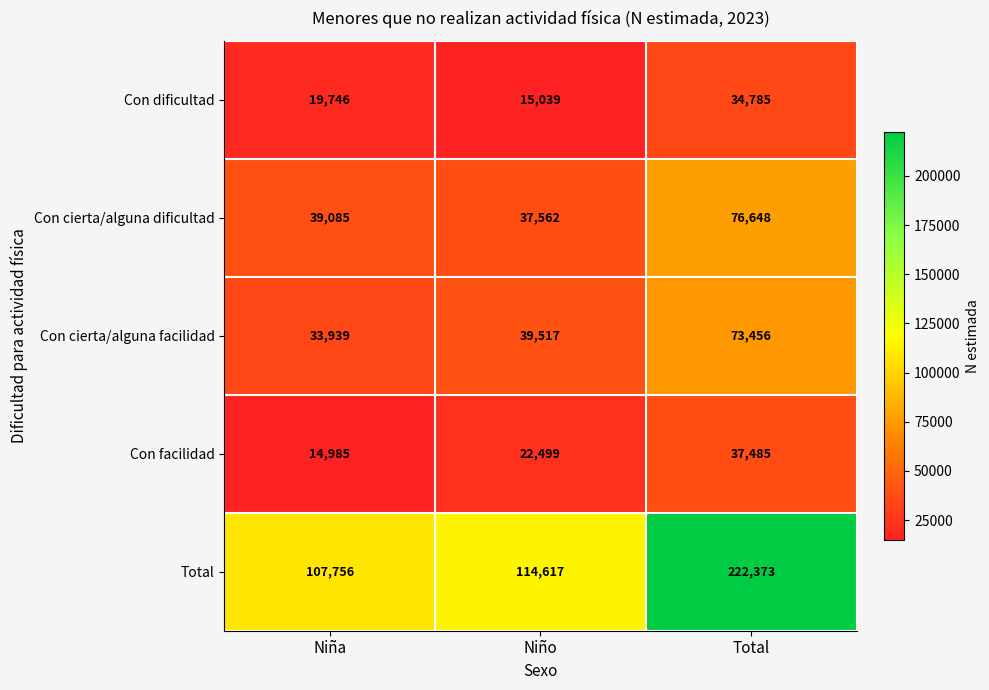

At Total, list the series in order from largest to smallest.

Total, Con cierta/alguna dificultad, Con cierta/alguna facilidad, Con facilidad, Con dificultad